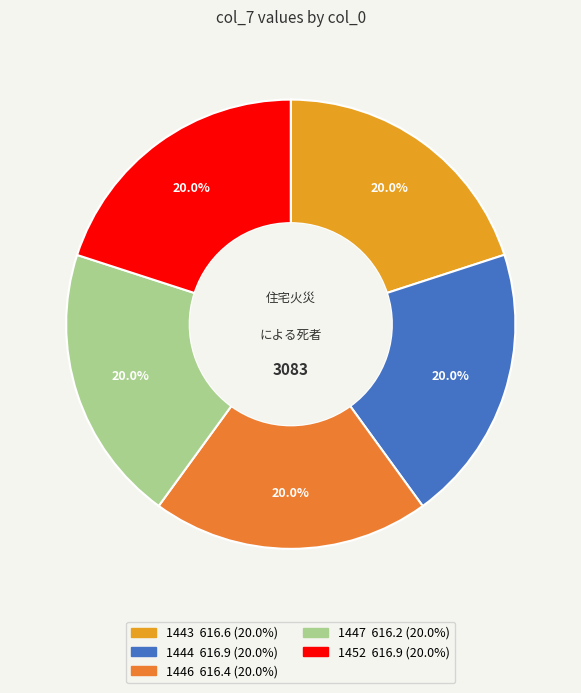

Is 1446 the majority of the pie?

No